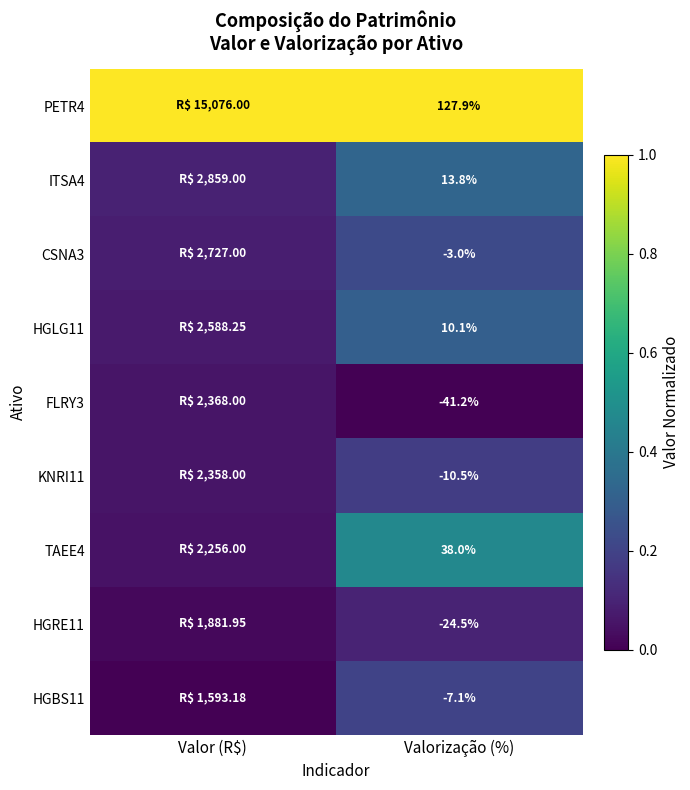

True or false: HGRE11 has a value of 0.0 at Valor (R$).

True